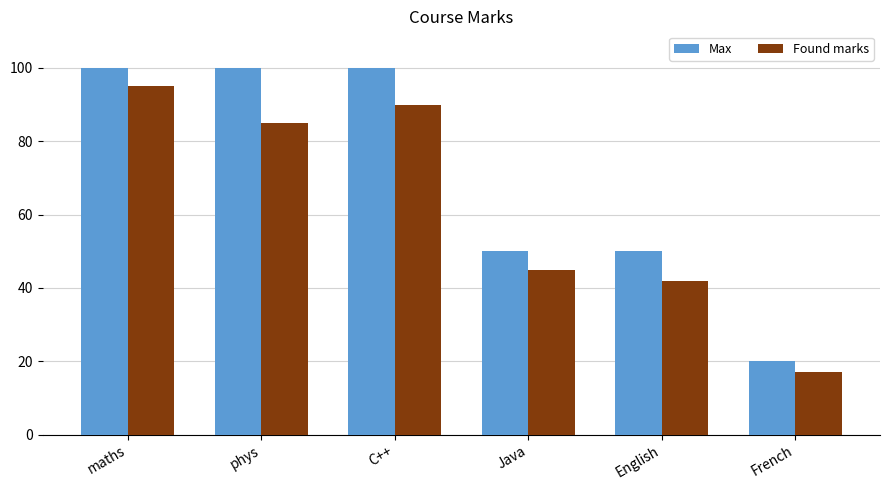

Which label corresponds to the smallest value in the chart?

French